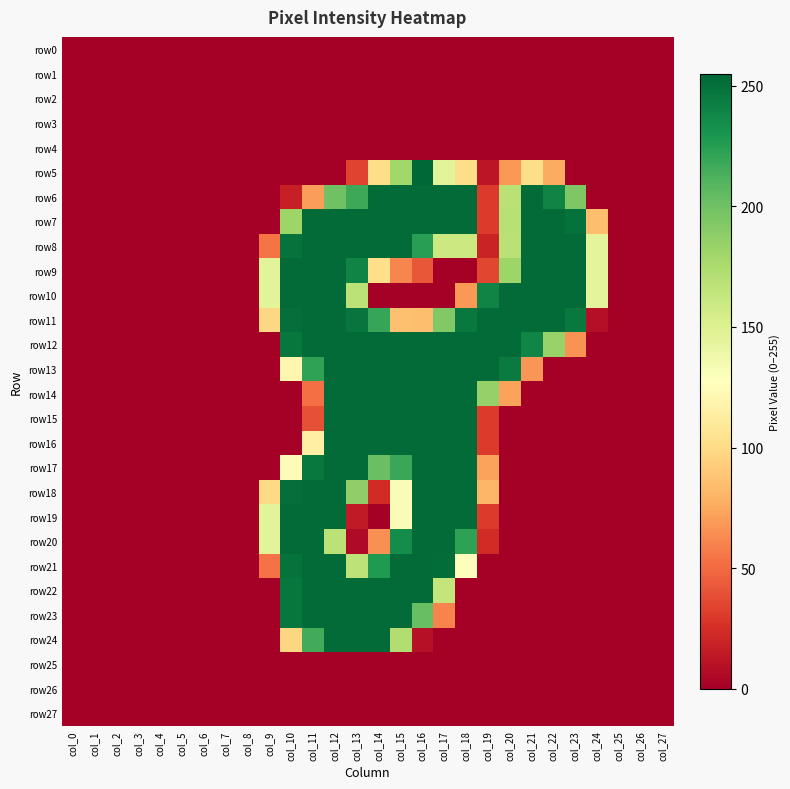

Reading left to right, list all the values displayed in this chart.

row0: col_0=0	col_1=0	col_2=0	col_3=0	col_4=0	col_5=0	col_6=0	col_7=0	col_8=0	col_9=0	col_10=0	col_11=0	col_12=0	col_13=0	col_14=0	col_15=0	col_16=0	col_17=0	col_18=0	col_19=0	col_20=0	col_21=0	col_22=0	col_23=0	col_24=0	col_25=0	col_26=0	col_27=0
row1: col_0=0	col_1=0	col_2=0	col_3=0	col_4=0	col_5=0	col_6=0	col_7=0	col_8=0	col_9=0	col_10=0	col_11=0	col_12=0	col_13=0	col_14=0	col_15=0	col_16=0	col_17=0	col_18=0	col_19=0	col_20=0	col_21=0	col_22=0	col_23=0	col_24=0	col_25=0	col_26=0	col_27=0
row2: col_0=0	col_1=0	col_2=0	col_3=0	col_4=0	col_5=0	col_6=0	col_7=0	col_8=0	col_9=0	col_10=0	col_11=0	col_12=0	col_13=0	col_14=0	col_15=0	col_16=0	col_17=0	col_18=0	col_19=0	col_20=0	col_21=0	col_22=0	col_23=0	col_24=0	col_25=0	col_26=0	col_27=0
row3: col_0=0	col_1=0	col_2=0	col_3=0	col_4=0	col_5=0	col_6=0	col_7=0	col_8=0	col_9=0	col_10=0	col_11=0	col_12=0	col_13=0	col_14=0	col_15=0	col_16=0	col_17=0	col_18=0	col_19=0	col_20=0	col_21=0	col_22=0	col_23=0	col_24=0	col_25=0	col_26=0	col_27=0
row4: col_0=0	col_1=0	col_2=0	col_3=0	col_4=0	col_5=0	col_6=0	col_7=0	col_8=0	col_9=0	col_10=0	col_11=0	col_12=0	col_13=0	col_14=0	col_15=0	col_16=0	col_17=0	col_18=0	col_19=0	col_20=0	col_21=0	col_22=0	col_23=0	col_24=0	col_25=0	col_26=0	col_27=0
row5: col_0=0	col_1=0	col_2=0	col_3=0	col_4=0	col_5=0	col_6=0	col_7=0	col_8=0	col_9=0	col_10=0	col_11=0	col_12=0	col_13=34	col_14=101	col_15=180	col_16=255	col_17=146	col_18=101	col_19=12	col_20=68	col_21=101	col_22=76	col_23=0	col_24=0	col_25=0	col_26=0	col_27=0
row6: col_0=0	col_1=0	col_2=0	col_3=0	col_4=0	col_5=0	col_6=0	col_7=0	col_8=0	col_9=0	col_10=17	col_11=70	col_12=200	col_13=218	col_14=253	col_15=253	col_16=253	col_17=253	col_18=253	col_19=30	col_20=169	col_21=253	col_22=240	col_23=194	col_24=0	col_25=0	col_26=0	col_27=0
row7: col_0=0	col_1=0	col_2=0	col_3=0	col_4=0	col_5=0	col_6=0	col_7=0	col_8=0	col_9=0	col_10=182	col_11=253	col_12=253	col_13=253	col_14=253	col_15=253	col_16=253	col_17=253	col_18=253	col_19=30	col_20=170	col_21=253	col_22=253	col_23=250	col_24=85	col_25=0	col_26=0	col_27=0
row8: col_0=0	col_1=0	col_2=0	col_3=0	col_4=0	col_5=0	col_6=0	col_7=0	col_8=0	col_9=54	col_10=249	col_11=253	col_12=253	col_13=253	col_14=253	col_15=253	col_16=225	col_17=160	col_18=160	col_19=19	col_20=169	col_21=253	col_22=253	col_23=253	col_24=145	col_25=0	col_26=0	col_27=0
row9: col_0=0	col_1=0	col_2=0	col_3=0	col_4=0	col_5=0	col_6=0	col_7=0	col_8=0	col_9=146	col_10=253	col_11=253	col_12=253	col_13=240	col_14=102	col_15=61	col_16=42	col_17=0	col_18=0	col_19=35	col_20=182	col_21=253	col_22=253	col_23=253	col_24=145	col_25=0	col_26=0	col_27=0
row10: col_0=0	col_1=0	col_2=0	col_3=0	col_4=0	col_5=0	col_6=0	col_7=0	col_8=0	col_9=146	col_10=253	col_11=253	col_12=253	col_13=168	col_14=0	col_15=0	col_16=0	col_17=0	col_18=68	col_19=240	col_20=253	col_21=253	col_22=253	col_23=253	col_24=145	col_25=0	col_26=0	col_27=0
row11: col_0=0	col_1=0	col_2=0	col_3=0	col_4=0	col_5=0	col_6=0	col_7=0	col_8=0	col_9=98	col_10=251	col_11=253	col_12=253	col_13=248	col_14=220	col_15=86	col_16=85	col_17=193	col_18=246	col_19=253	col_20=253	col_21=253	col_22=253	col_23=246	col_24=8	col_25=0	col_26=0	col_27=0
row12: col_0=0	col_1=0	col_2=0	col_3=0	col_4=0	col_5=0	col_6=0	col_7=0	col_8=0	col_9=0	col_10=247	col_11=253	col_12=253	col_13=253	col_14=253	col_15=253	col_16=253	col_17=253	col_18=253	col_19=253	col_20=253	col_21=239	col_22=184	col_23=66	col_24=0	col_25=0	col_26=0	col_27=0
row13: col_0=0	col_1=0	col_2=0	col_3=0	col_4=0	col_5=0	col_6=0	col_7=0	col_8=0	col_9=0	col_10=120	col_11=222	col_12=253	col_13=253	col_14=253	col_15=253	col_16=253	col_17=253	col_18=253	col_19=253	col_20=245	col_21=67	col_22=0	col_23=0	col_24=0	col_25=0	col_26=0	col_27=0
row14: col_0=0	col_1=0	col_2=0	col_3=0	col_4=0	col_5=0	col_6=0	col_7=0	col_8=0	col_9=0	col_10=0	col_11=52	col_12=253	col_13=253	col_14=253	col_15=253	col_16=253	col_17=253	col_18=253	col_19=185	col_20=72	col_21=0	col_22=0	col_23=0	col_24=0	col_25=0	col_26=0	col_27=0
row15: col_0=0	col_1=0	col_2=0	col_3=0	col_4=0	col_5=0	col_6=0	col_7=0	col_8=0	col_9=0	col_10=0	col_11=39	col_12=253	col_13=253	col_14=253	col_15=253	col_16=253	col_17=253	col_18=253	col_19=30	col_20=0	col_21=0	col_22=0	col_23=0	col_24=0	col_25=0	col_26=0	col_27=0
row16: col_0=0	col_1=0	col_2=0	col_3=0	col_4=0	col_5=0	col_6=0	col_7=0	col_8=0	col_9=0	col_10=0	col_11=115	col_12=253	col_13=253	col_14=253	col_15=253	col_16=253	col_17=253	col_18=253	col_19=30	col_20=0	col_21=0	col_22=0	col_23=0	col_24=0	col_25=0	col_26=0	col_27=0
row17: col_0=0	col_1=0	col_2=0	col_3=0	col_4=0	col_5=0	col_6=0	col_7=0	col_8=0	col_9=0	col_10=125	col_11=246	col_12=253	col_13=253	col_14=202	col_15=219	col_16=253	col_17=253	col_18=253	col_19=72	col_20=0	col_21=0	col_22=0	col_23=0	col_24=0	col_25=0	col_26=0	col_27=0
row18: col_0=0	col_1=0	col_2=0	col_3=0	col_4=0	col_5=0	col_6=0	col_7=0	col_8=0	col_9=99	col_10=251	col_11=253	col_12=253	col_13=187	col_14=23	col_15=131	col_16=253	col_17=253	col_18=253	col_19=81	col_20=0	col_21=0	col_22=0	col_23=0	col_24=0	col_25=0	col_26=0	col_27=0
row19: col_0=0	col_1=0	col_2=0	col_3=0	col_4=0	col_5=0	col_6=0	col_7=0	col_8=0	col_9=146	col_10=253	col_11=253	col_12=253	col_13=14	col_14=0	col_15=131	col_16=253	col_17=253	col_18=253	col_19=30	col_20=0	col_21=0	col_22=0	col_23=0	col_24=0	col_25=0	col_26=0	col_27=0
row20: col_0=0	col_1=0	col_2=0	col_3=0	col_4=0	col_5=0	col_6=0	col_7=0	col_8=0	col_9=146	col_10=253	col_11=253	col_12=168	col_13=6	col_14=65	col_15=235	col_16=253	col_17=253	col_18=223	col_19=23	col_20=0	col_21=0	col_22=0	col_23=0	col_24=0	col_25=0	col_26=0	col_27=0
row21: col_0=0	col_1=0	col_2=0	col_3=0	col_4=0	col_5=0	col_6=0	col_7=0	col_8=0	col_9=53	col_10=249	col_11=253	col_12=253	col_13=167	col_14=228	col_15=253	col_16=253	col_17=252	col_18=126	col_19=0	col_20=0	col_21=0	col_22=0	col_23=0	col_24=0	col_25=0	col_26=0	col_27=0
row22: col_0=0	col_1=0	col_2=0	col_3=0	col_4=0	col_5=0	col_6=0	col_7=0	col_8=0	col_9=0	col_10=247	col_11=253	col_12=253	col_13=253	col_14=253	col_15=253	col_16=253	col_17=164	col_18=0	col_19=0	col_20=0	col_21=0	col_22=0	col_23=0	col_24=0	col_25=0	col_26=0	col_27=0
row23: col_0=0	col_1=0	col_2=0	col_3=0	col_4=0	col_5=0	col_6=0	col_7=0	col_8=0	col_9=0	col_10=247	col_11=253	col_12=253	col_13=253	col_14=253	col_15=253	col_16=203	col_17=60	col_18=0	col_19=0	col_20=0	col_21=0	col_22=0	col_23=0	col_24=0	col_25=0	col_26=0	col_27=0
row24: col_0=0	col_1=0	col_2=0	col_3=0	col_4=0	col_5=0	col_6=0	col_7=0	col_8=0	col_9=0	col_10=97	col_11=216	col_12=253	col_13=253	col_14=253	col_15=173	col_16=9	col_17=0	col_18=0	col_19=0	col_20=0	col_21=0	col_22=0	col_23=0	col_24=0	col_25=0	col_26=0	col_27=0
row25: col_0=0	col_1=0	col_2=0	col_3=0	col_4=0	col_5=0	col_6=0	col_7=0	col_8=0	col_9=0	col_10=0	col_11=0	col_12=0	col_13=0	col_14=0	col_15=0	col_16=0	col_17=0	col_18=0	col_19=0	col_20=0	col_21=0	col_22=0	col_23=0	col_24=0	col_25=0	col_26=0	col_27=0
row26: col_0=0	col_1=0	col_2=0	col_3=0	col_4=0	col_5=0	col_6=0	col_7=0	col_8=0	col_9=0	col_10=0	col_11=0	col_12=0	col_13=0	col_14=0	col_15=0	col_16=0	col_17=0	col_18=0	col_19=0	col_20=0	col_21=0	col_22=0	col_23=0	col_24=0	col_25=0	col_26=0	col_27=0
row27: col_0=0	col_1=0	col_2=0	col_3=0	col_4=0	col_5=0	col_6=0	col_7=0	col_8=0	col_9=0	col_10=0	col_11=0	col_12=0	col_13=0	col_14=0	col_15=0	col_16=0	col_17=0	col_18=0	col_19=0	col_20=0	col_21=0	col_22=0	col_23=0	col_24=0	col_25=0	col_26=0	col_27=0